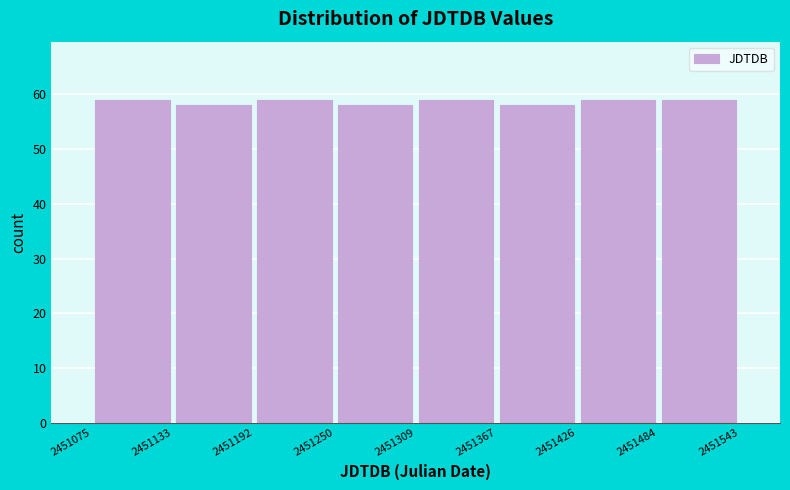

Reading left to right, list every bar in this chart as the range it spans on the x-axis followed by its height. The values are not printed on the chart, so give them approximately, as read against the axis.

2451075 to 2451133: 59
2451133 to 2451192: 58
2451192 to 2451250: 59
2451250 to 2451309: 58
2451309 to 2451367: 59
2451367 to 2451426: 58
2451426 to 2451484: 59
2451484 to 2451543: 59